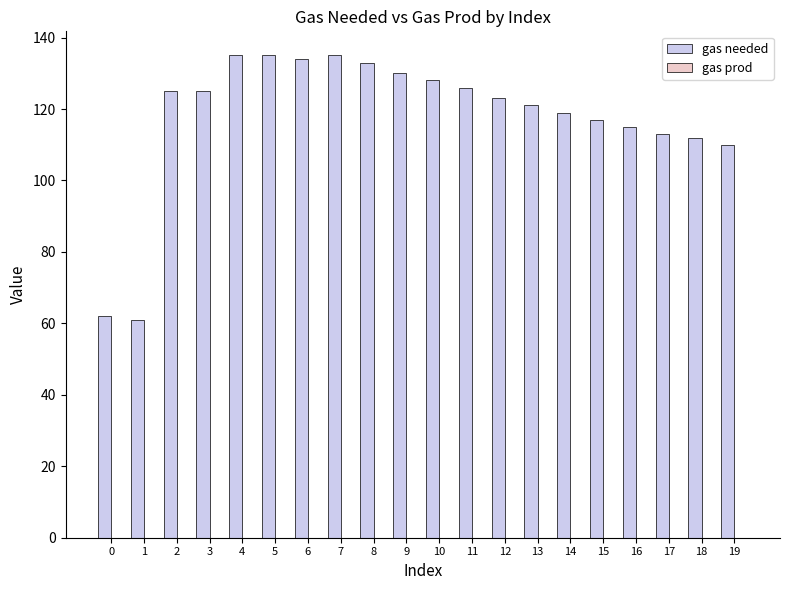

What is the minimum value shown in the chart?

61